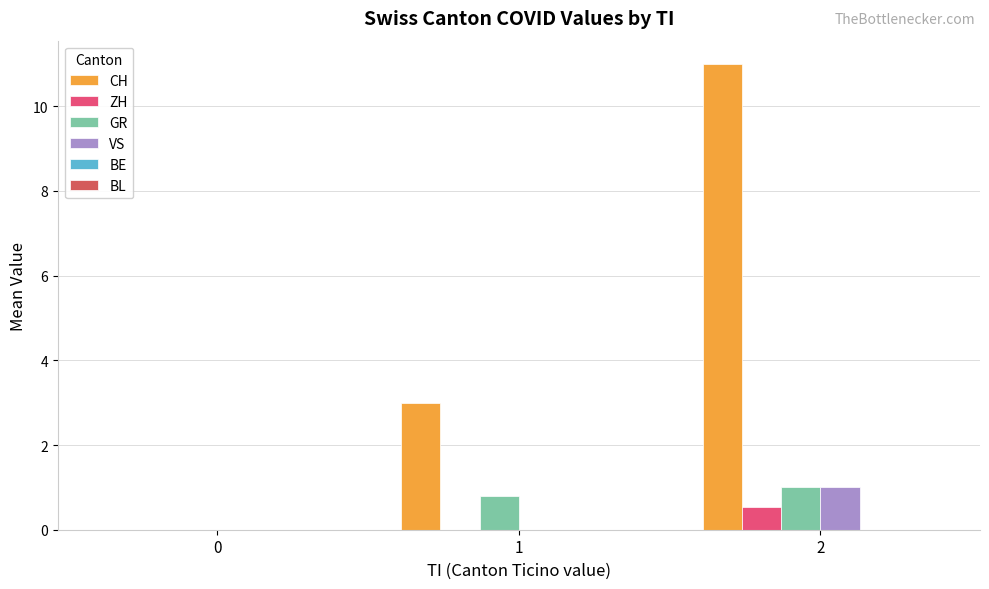

Which label corresponds to the largest value in the chart?

2